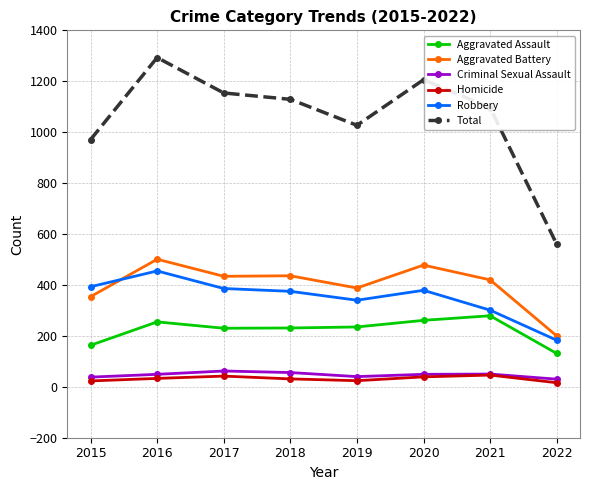

What is the average value of the Aggravated Assault series?

223